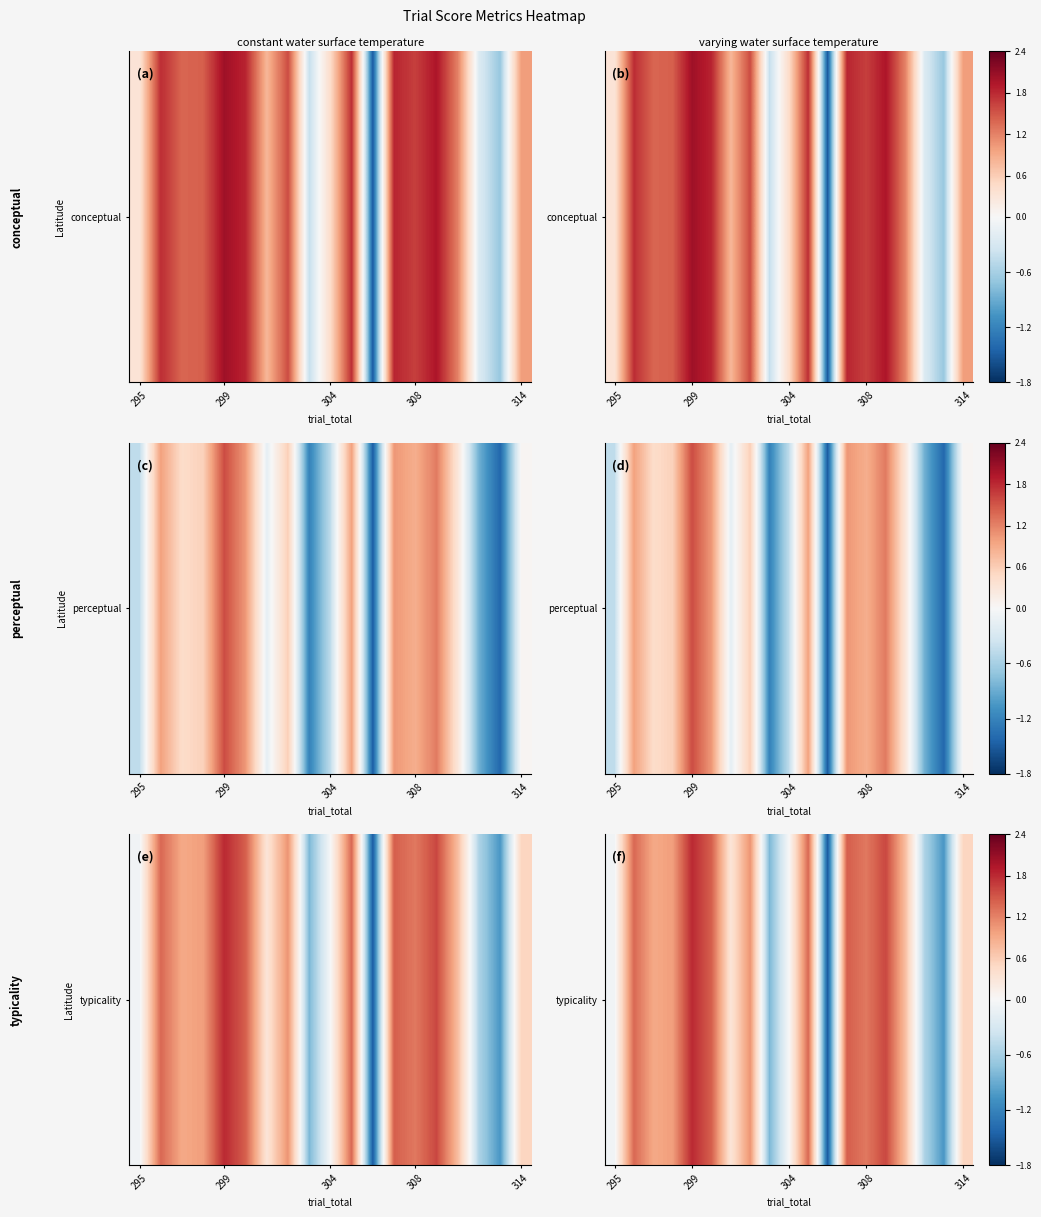

What is the minimum value shown in the chart?

-1.5